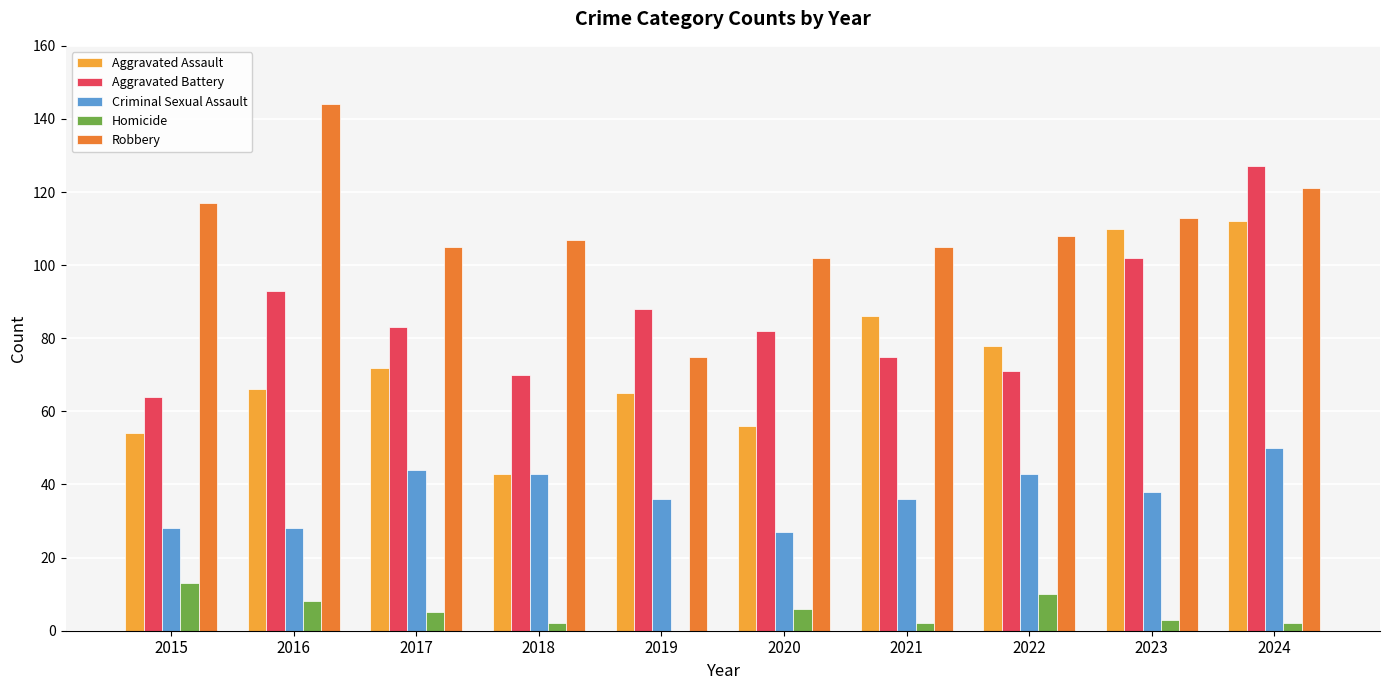

What is the maximum value for Criminal Sexual Assault?

50